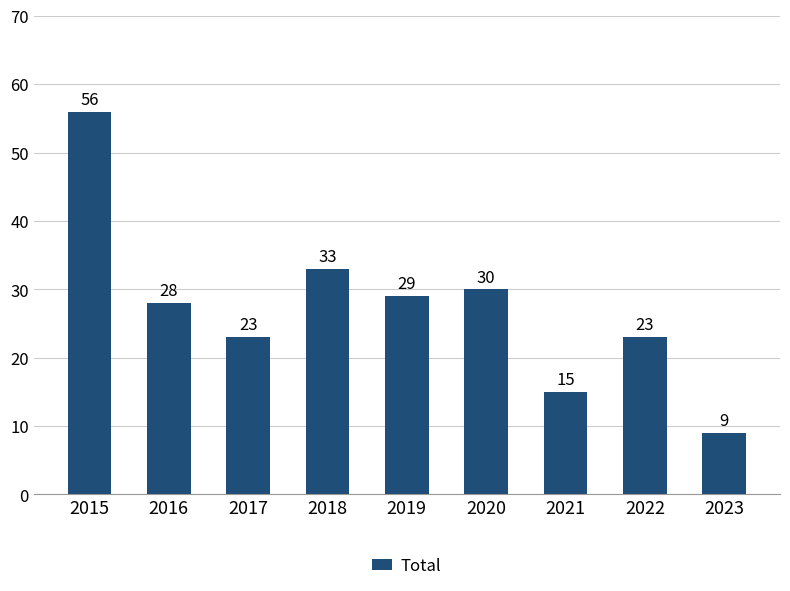

Count the number of categories in the chart.

9